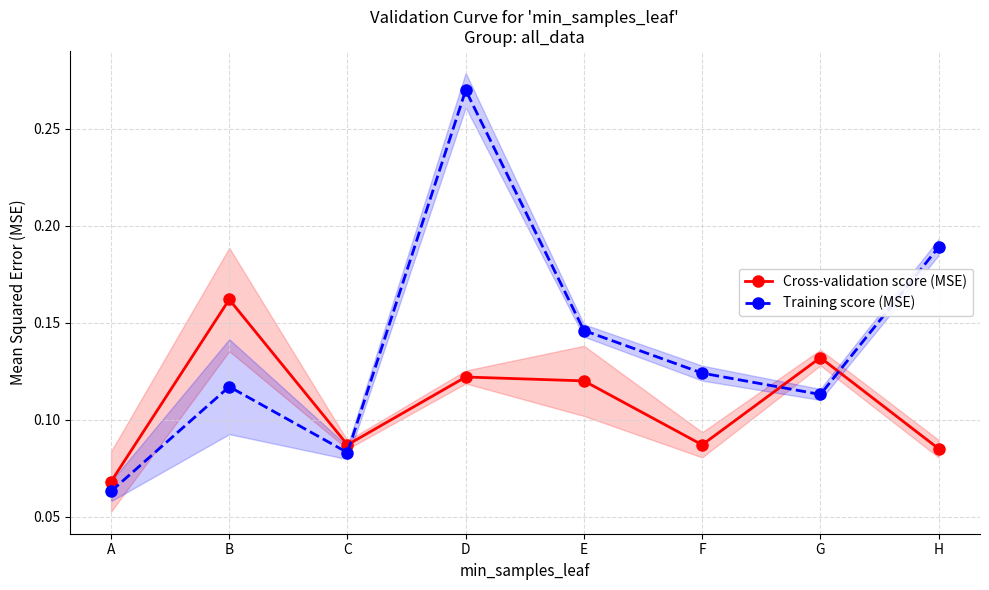

Is this an area chart (filled region under the line)?

No